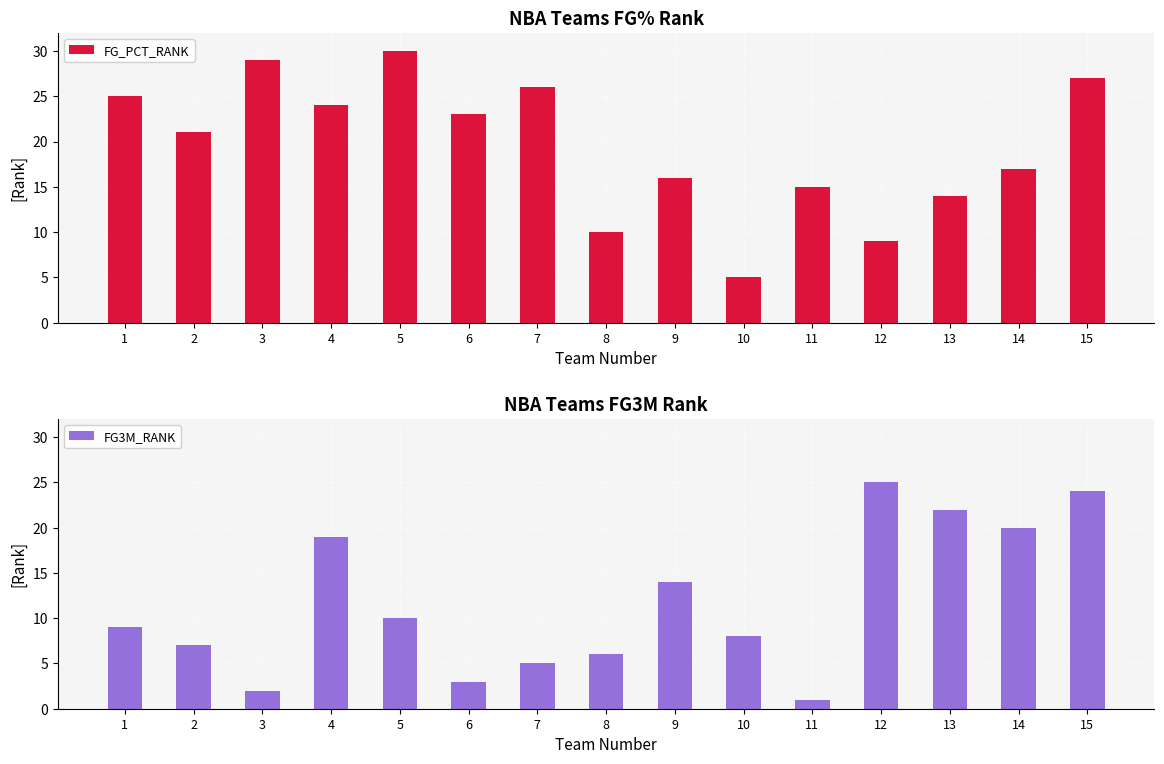

The FG_PCT_RANK series shows 32 at 2. True or false?

False